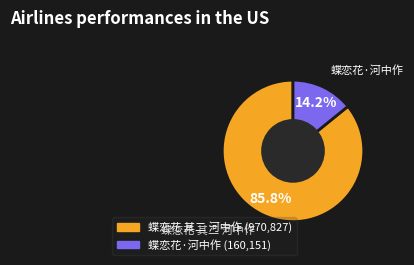

What is the smallest slice in the pie chart?

蝶恋花·河中作